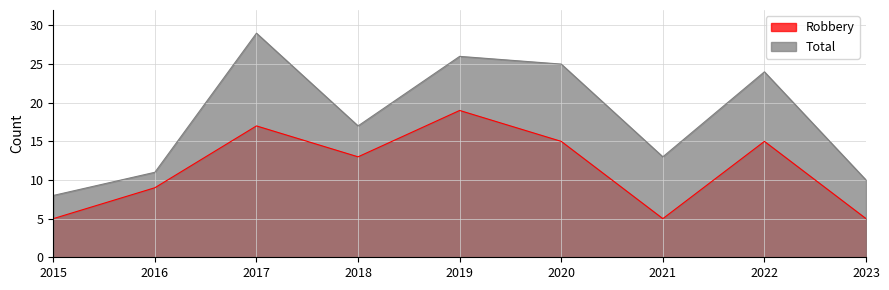

What are all the series names shown in the legend?

Robbery, Total